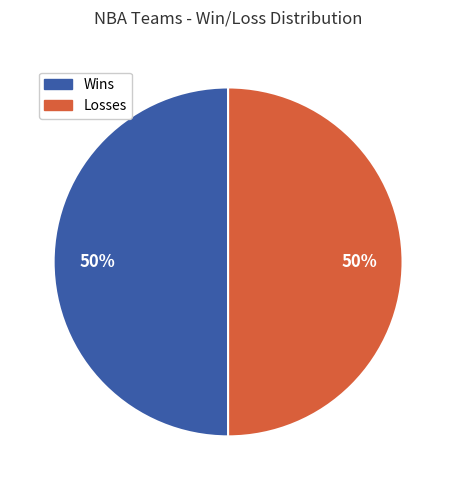

How many slices are in this pie chart?

2